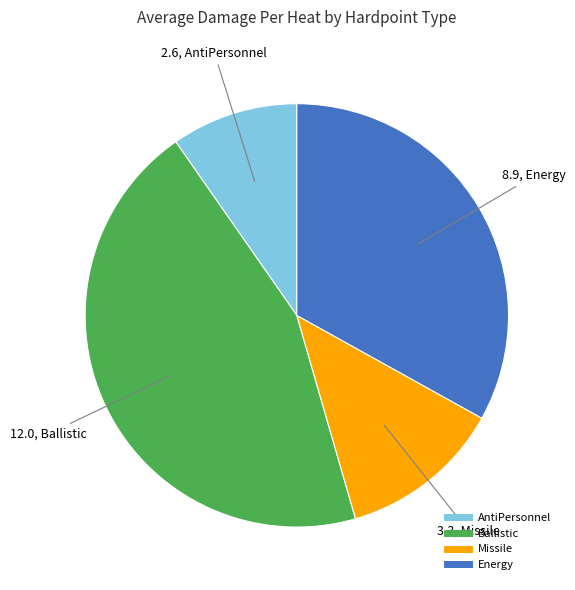

Is there a majority slice in this chart?

No